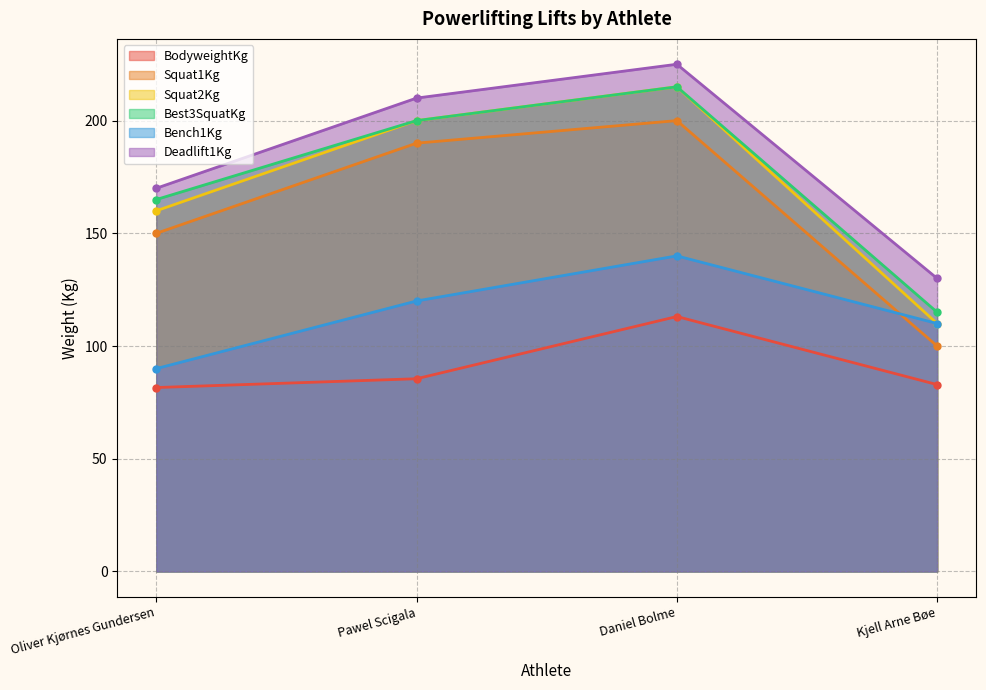

True or false: Squat2Kg and Deadlift1Kg intersect in this chart.

False